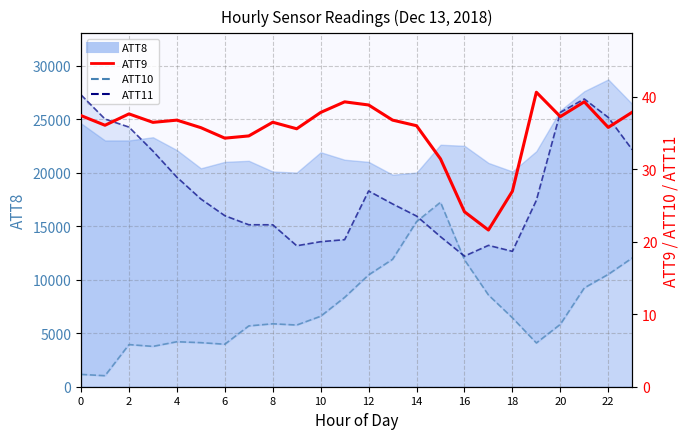

What is the lowest value of the ATT11 series?

18.0